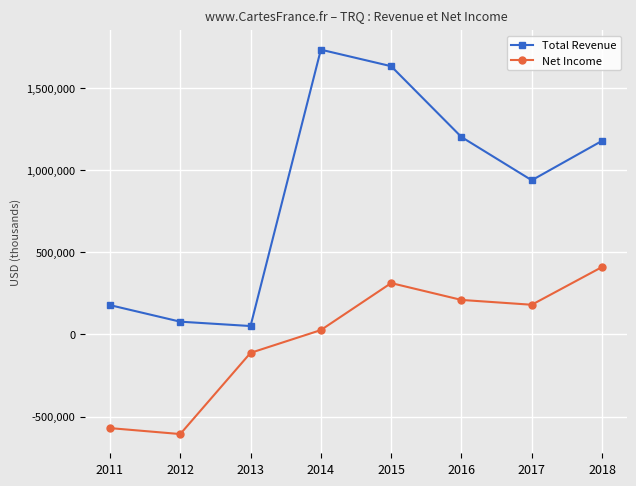

What is the value of the Net Income point at the 7th from the left?

181200